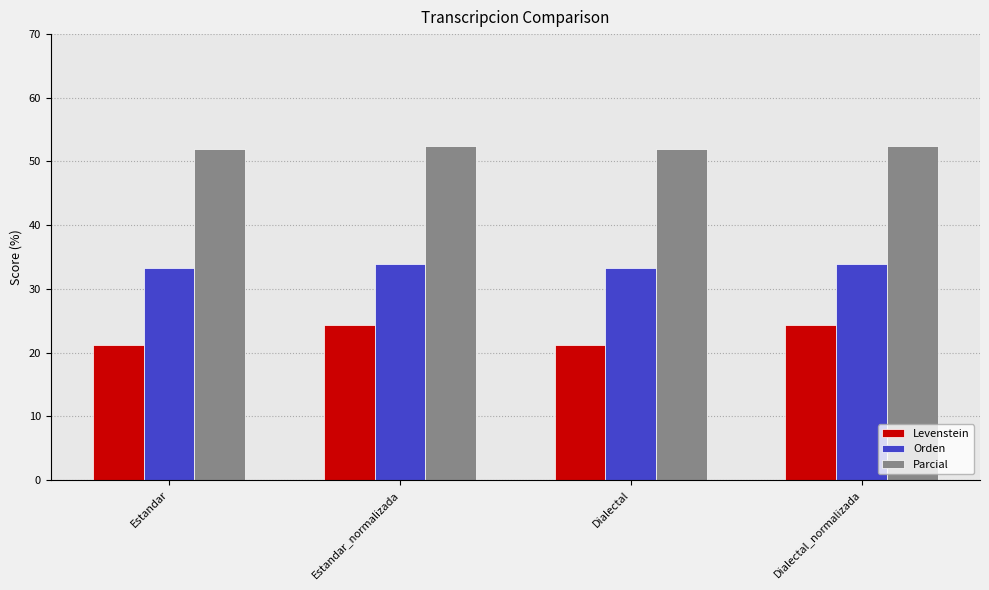

What is the difference between the maximum and second lowest values in the Orden series?

0.6